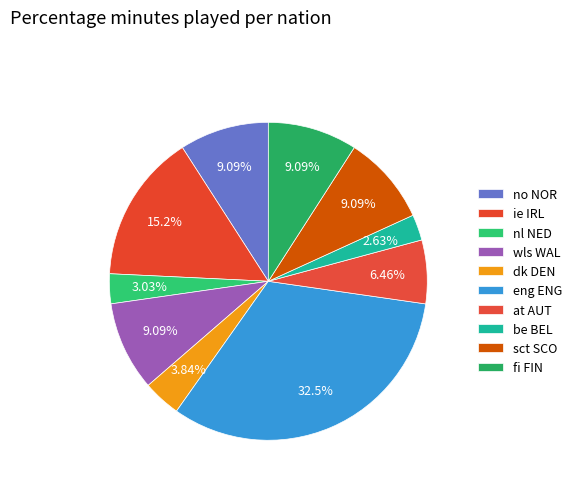

How many slices are in this pie chart?

10